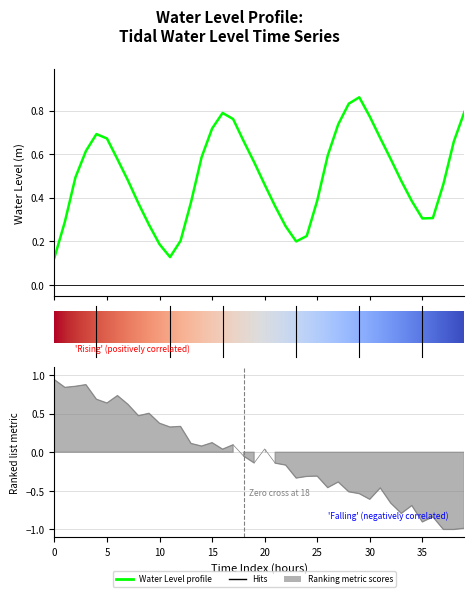

What is the change in value from 2023-09-18 11:00 to 2023-09-19 04:00?

-0.4